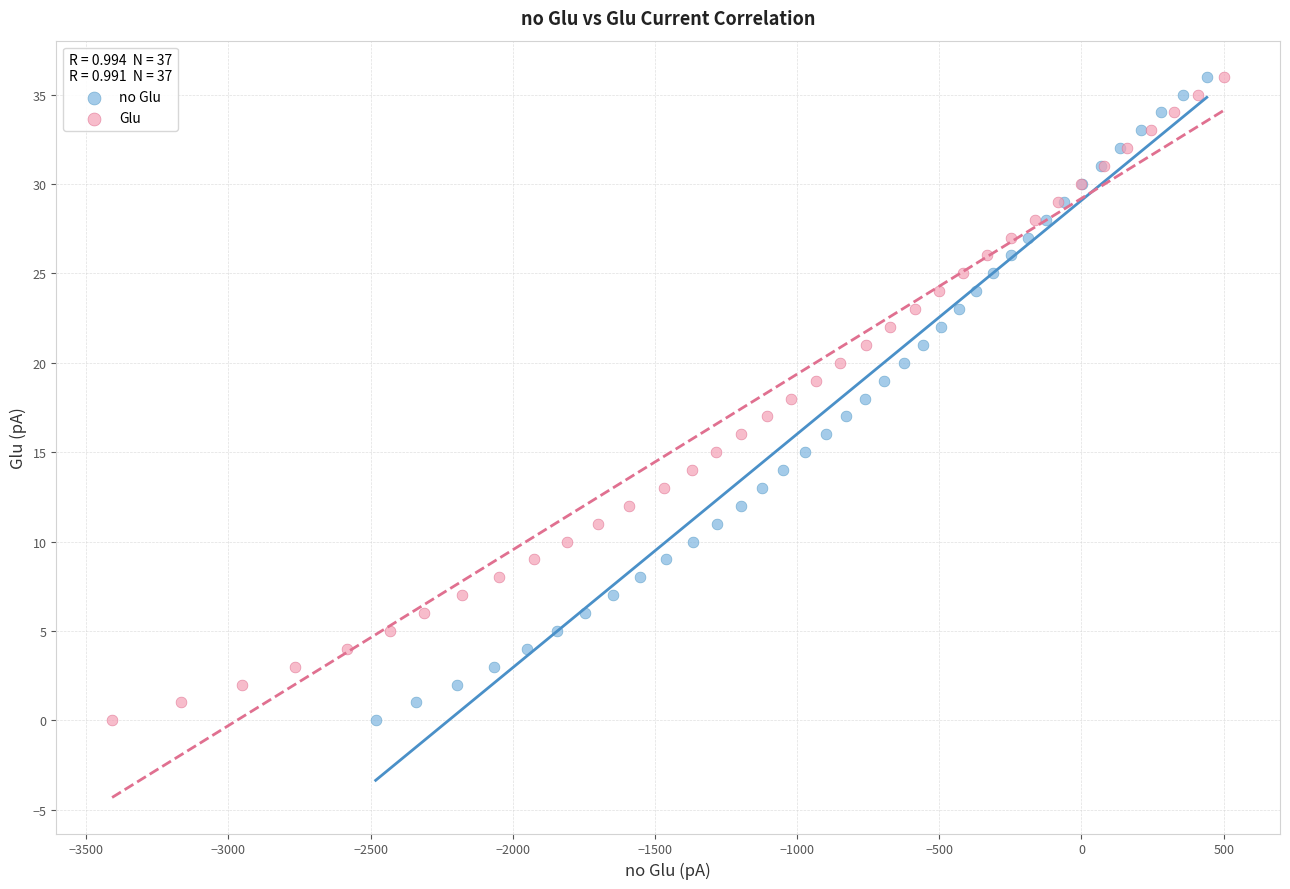

What are all the series names shown in the legend?

no Glu, Glu